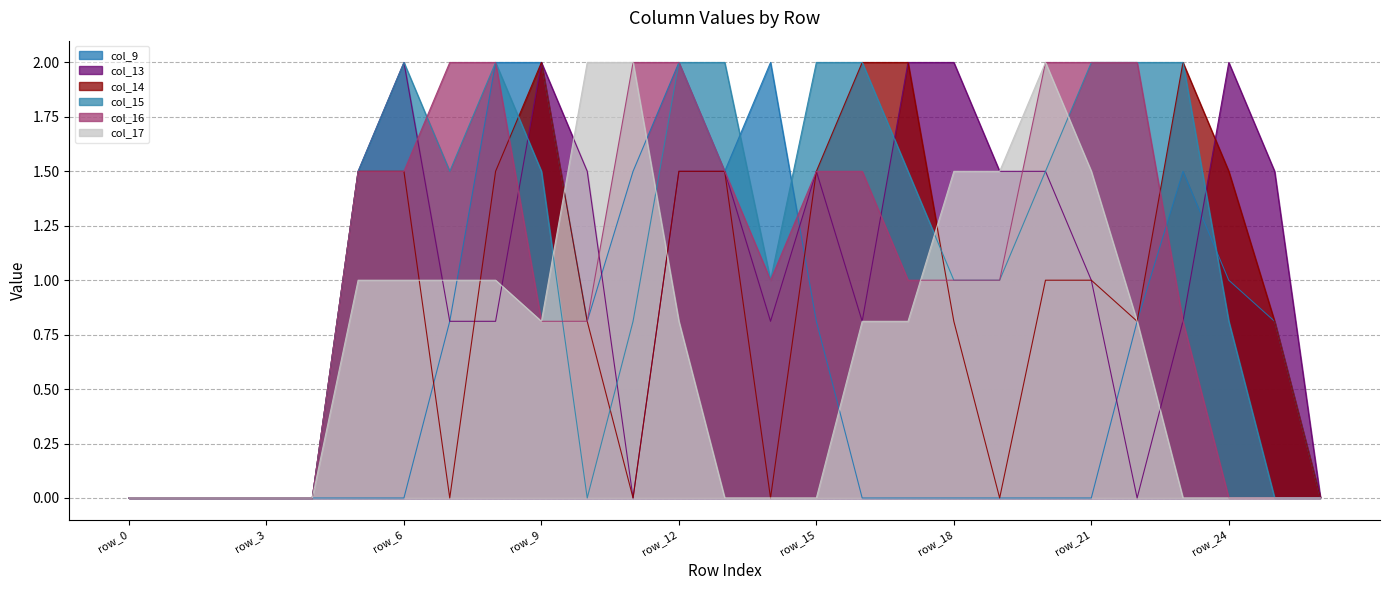

True or false: col_15 has a value of 0.5 at row_14.

False